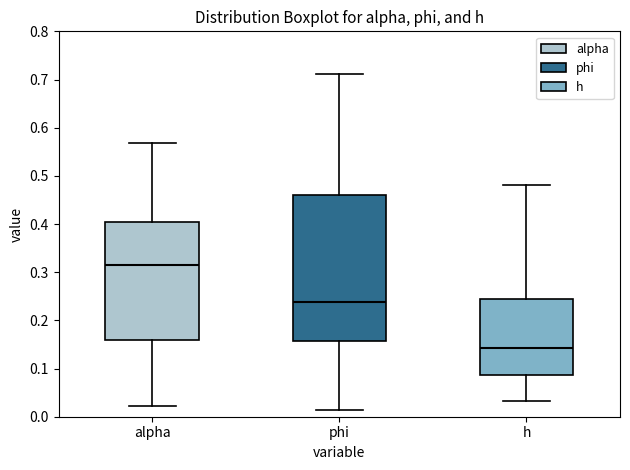

Where does the upper whisker of the box for h end on the y-axis? The values are not printed on the chart, so give them approximately, as read against the axis.

0.48